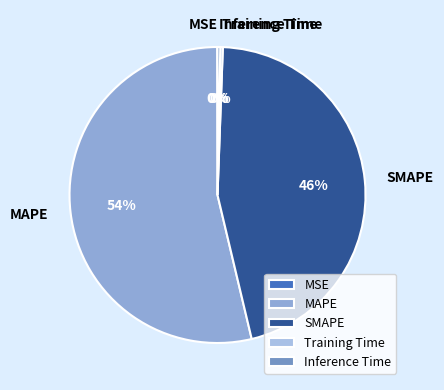

To the nearest percent, what portion does MAPE represent?

54%